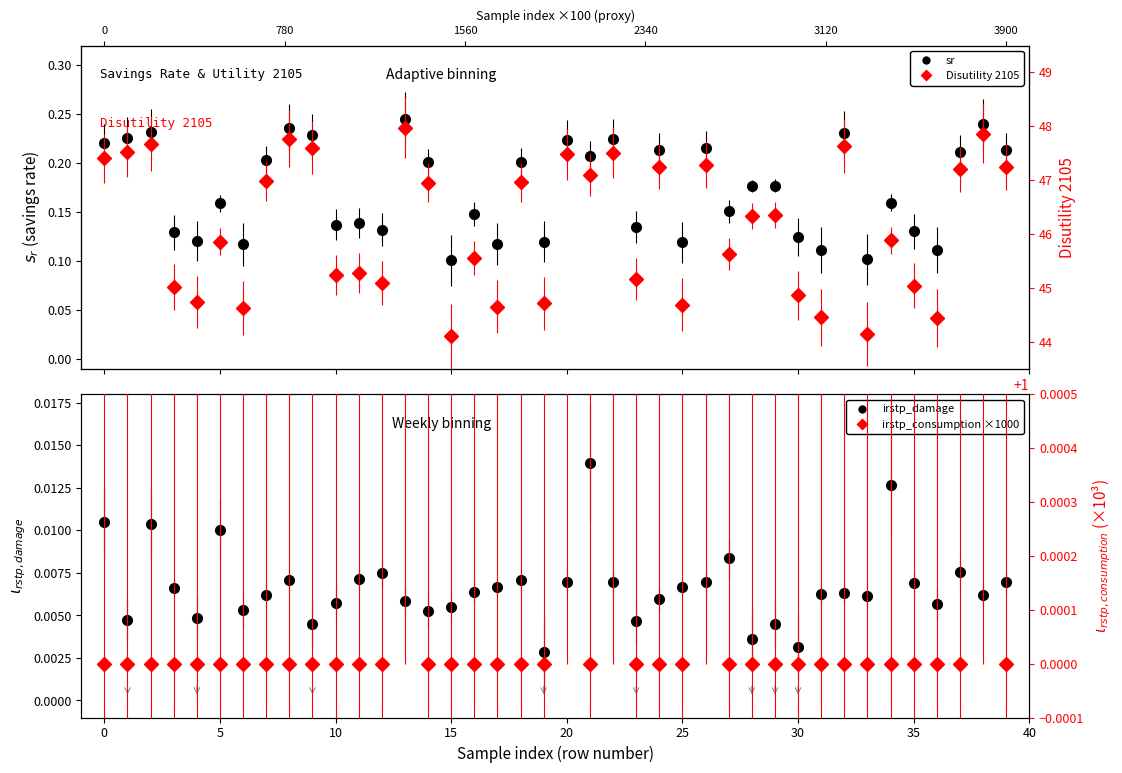

Reading left to right, what are all the values shown in this chart?

sr: 0=0.2	1=0.2	2=0.2	3=0.1	4=0.1	5=0.2	6=0.1	7=0.2	8=0.2	9=0.2	10=0.1	11=0.1	12=0.1	13=0.2	14=0.2	15=0.1	16=0.1	17=0.1	18=0.2	19=0.1	20=0.2	21=0.2	22=0.2	23=0.1	24=0.2	25=0.1	26=0.2	27=0.2	28=0.2	29=0.2	30=0.1	31=0.1	32=0.2	33=0.1	34=0.2	35=0.1	36=0.1	37=0.2	38=0.2	39=0.2
Utility 2105: 0=47.4	1=47.5	2=47.7	3=45.0	4=44.7	5=45.9	6=44.6	7=47.0	8=47.8	9=47.6	10=45.2	11=45.3	12=45.1	13=48.0	14=47.0	15=44.1	16=45.5	17=44.6	18=47.0	19=44.7	20=47.5	21=47.1	22=47.5	23=45.2	24=47.2	25=44.7	26=47.3	27=45.6	28=46.3	29=46.4	30=44.9	31=44.5	32=47.6	33=44.1	34=45.9	35=45.0	36=44.4	37=47.2	38=47.9	39=47.2
irstp_damage: 0=0.0	1=0.0	2=0.0	3=0.0	4=0.0	5=0.0	6=0.0	7=0.0	8=0.0	9=0.0	10=0.0	11=0.0	12=0.0	13=0.0	14=0.0	15=0.0	16=0.0	17=0.0	18=0.0	19=0.0	20=0.0	21=0.0	22=0.0	23=0.0	24=0.0	25=0.0	26=0.0	27=0.0	28=0.0	29=0.0	30=0.0	31=0.0	32=0.0	33=0.0	34=0.0	35=0.0	36=0.0	37=0.0	38=0.0	39=0.0
irstp_consumption: 0=1.0	1=1.0	2=1.0	3=1.0	4=1.0	5=1.0	6=1.0	7=1.0	8=1.0	9=1.0	10=1.0	11=1.0	12=1.0	13=1.0	14=1.0	15=1.0	16=1.0	17=1.0	18=1.0	19=1.0	20=1.0	21=1.0	22=1.0	23=1.0	24=1.0	25=1.0	26=1.0	27=1.0	28=1.0	29=1.0	30=1.0	31=1.0	32=1.0	33=1.0	34=1.0	35=1.0	36=1.0	37=1.0	38=1.0	39=1.0